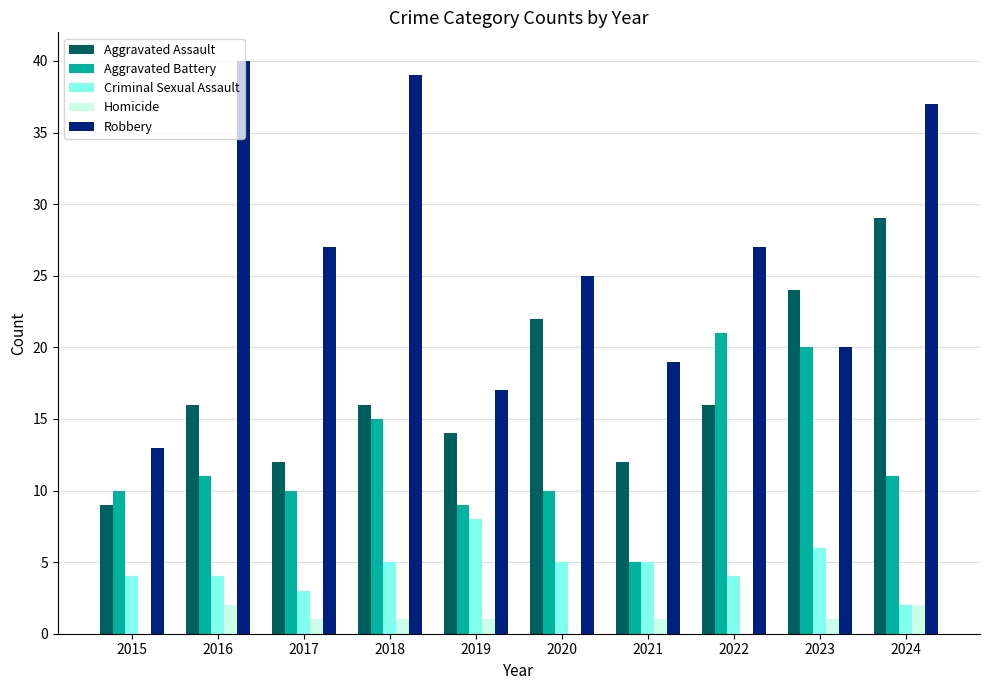

Which series has the largest range (max minus min)?

Robbery